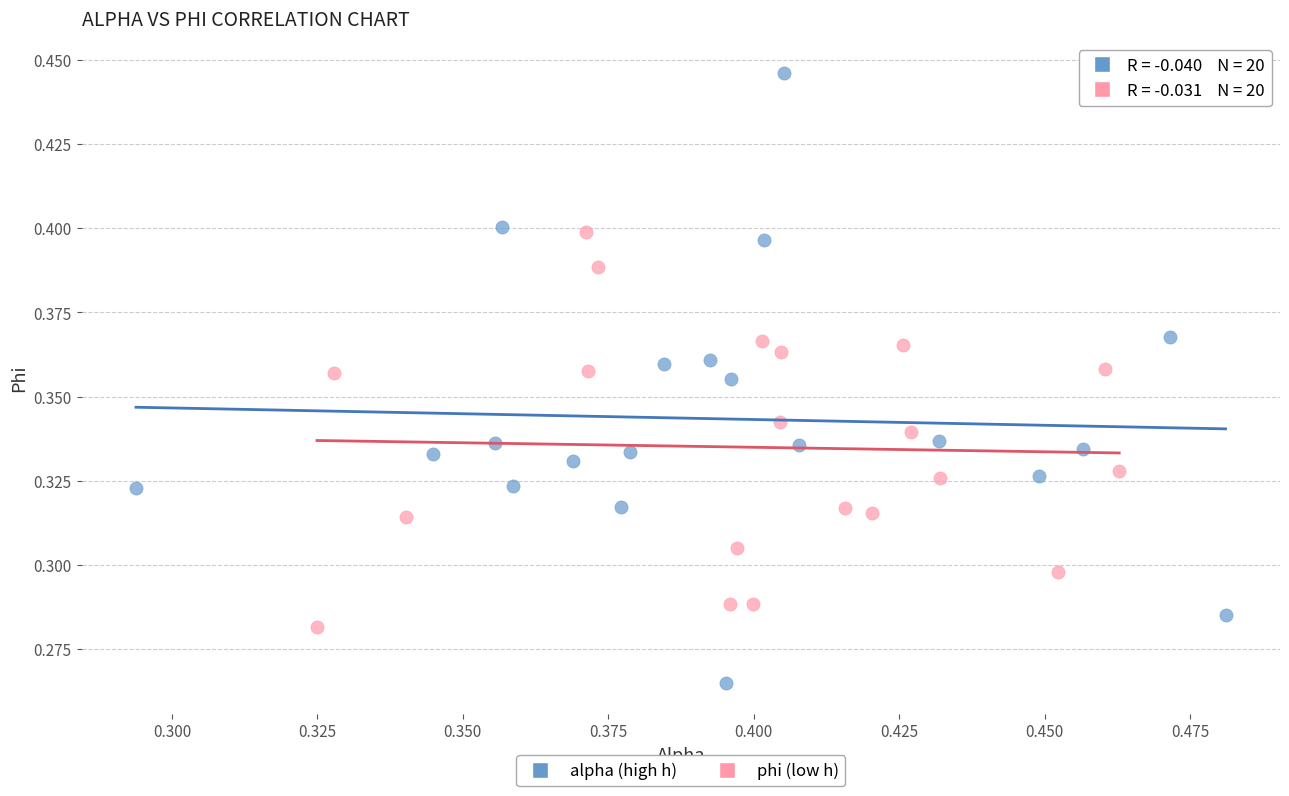

Which series has the largest Y range (max minus min)?

alpha (high h)